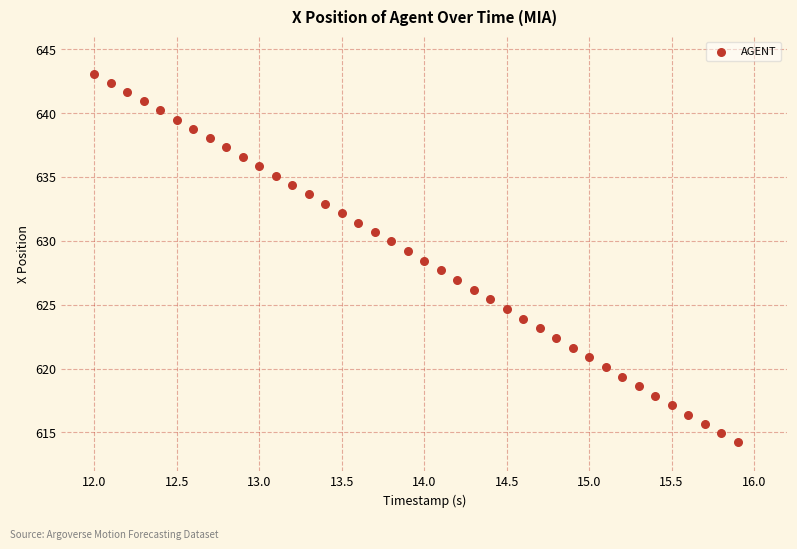

What is the range of Y values (max minus min)?

28.8